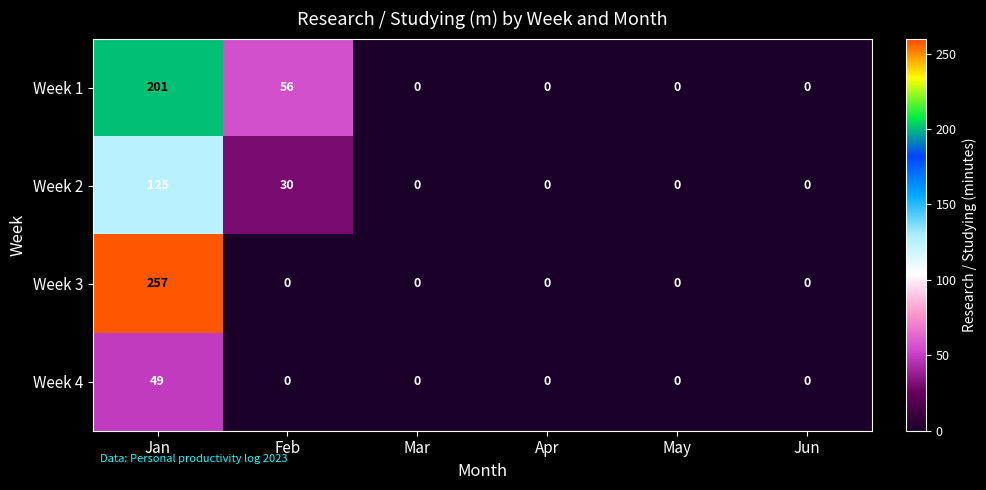

Is it true that Week 3 equals 0 at Apr?

True